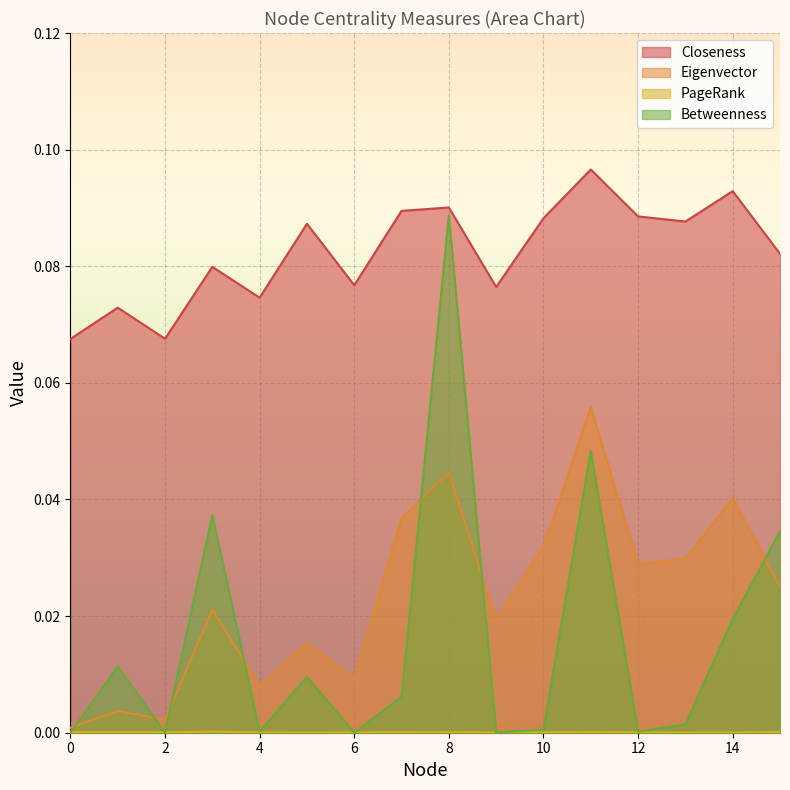

Which has a higher value, 0 or 8?

8